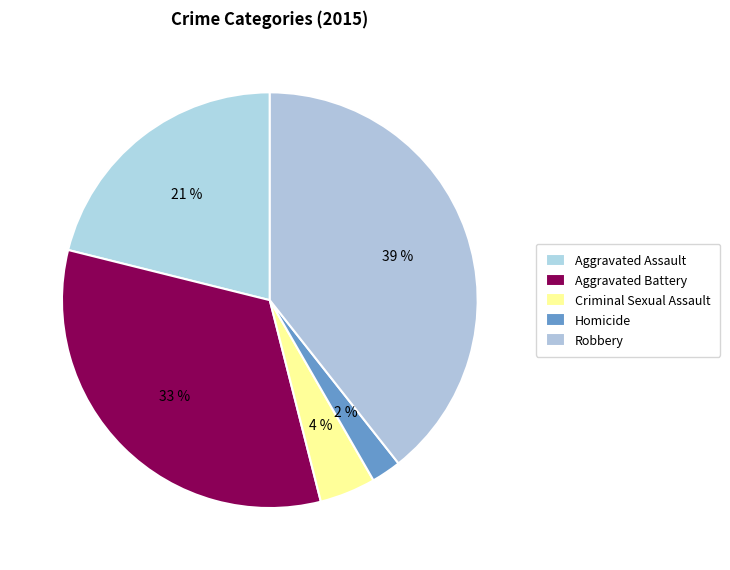

Count the number of slices in the pie.

5